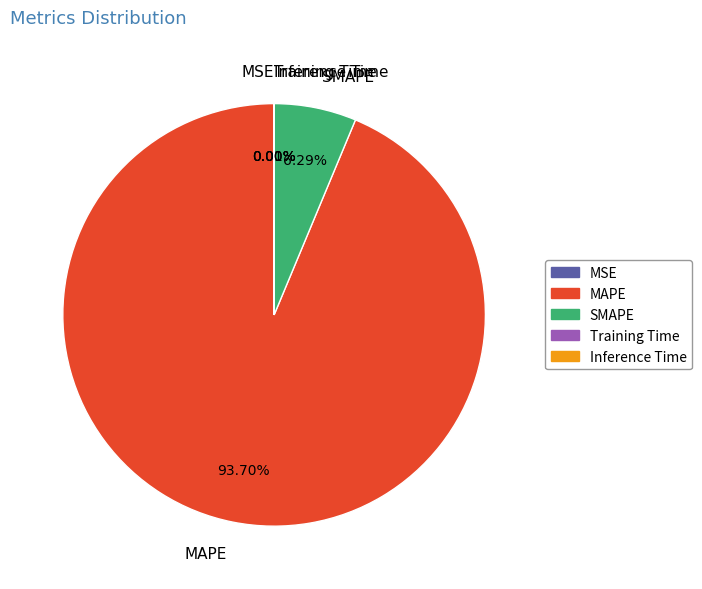

Which category has the biggest portion of the pie?

MAPE